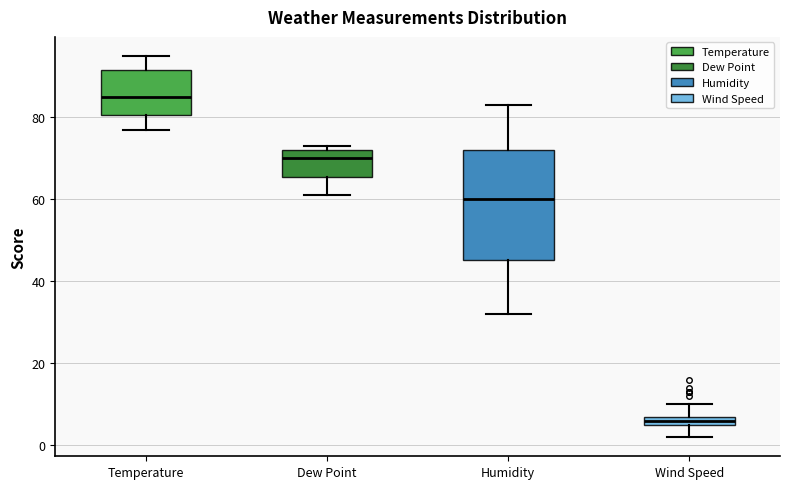

Comparing the boxes themselves (not the whiskers), which one is the tallest?

Humidity